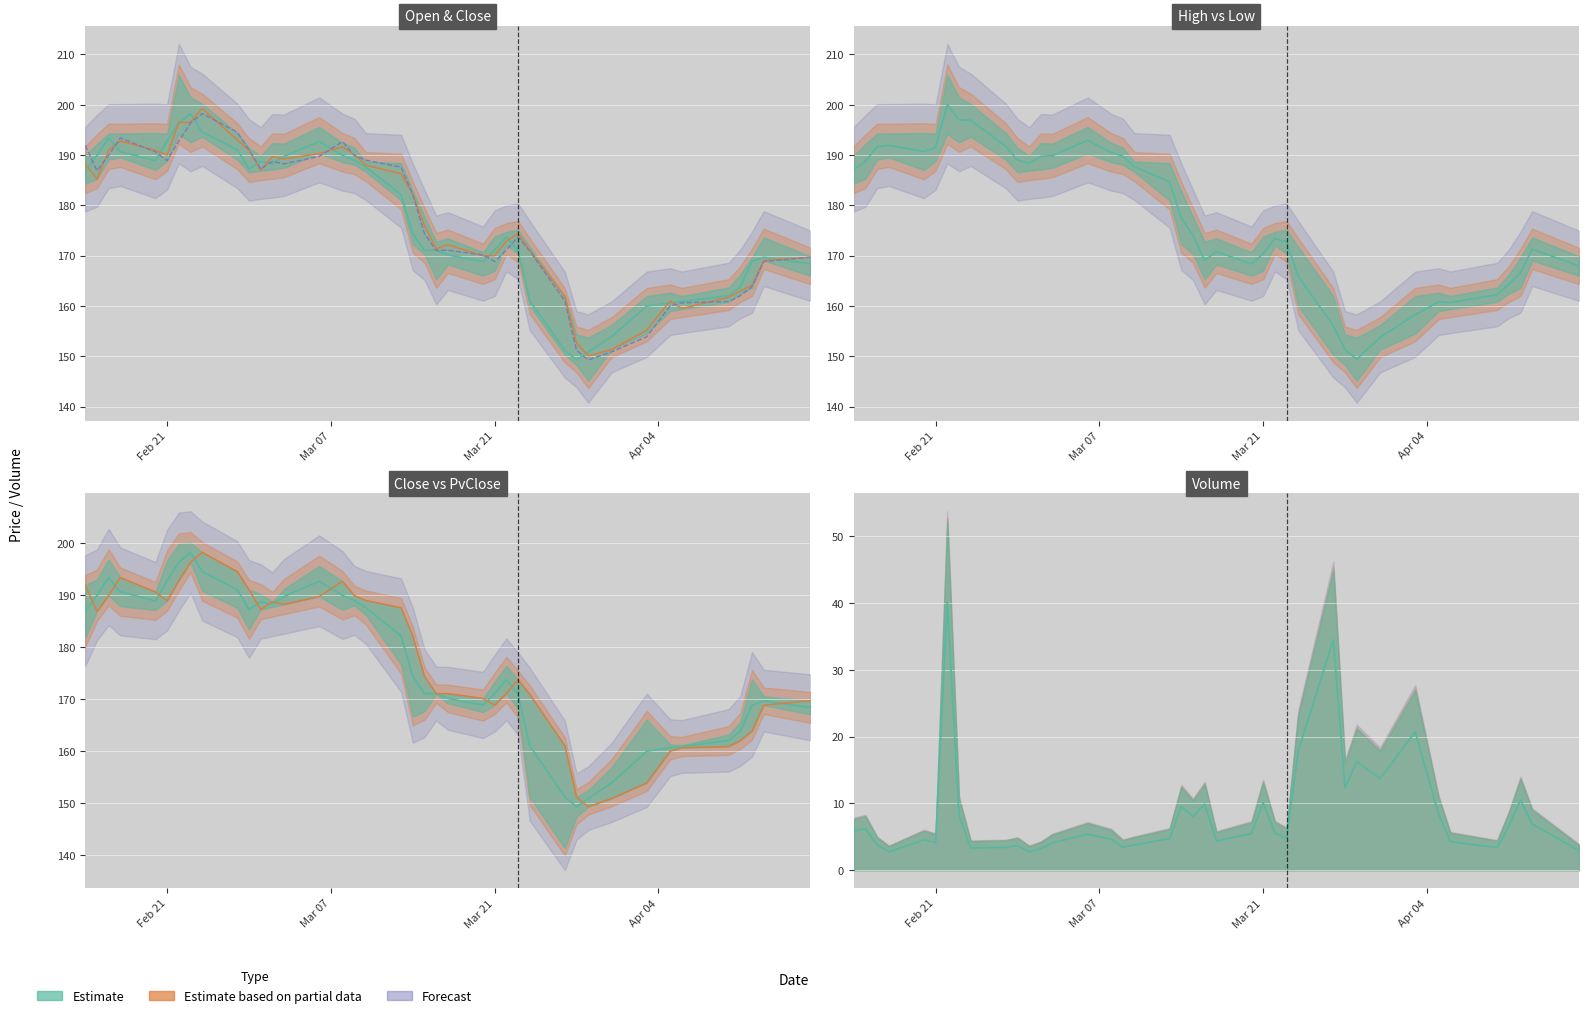

What is the sum of all High values?

7095.6